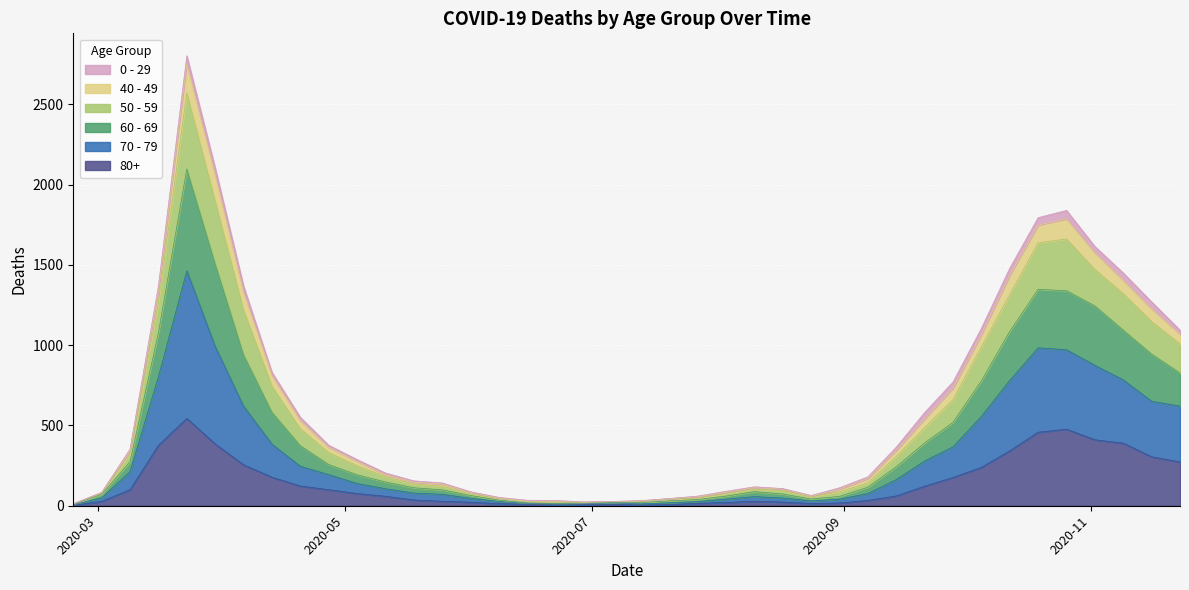

What is the sum of all 60 - 69 values?

24331